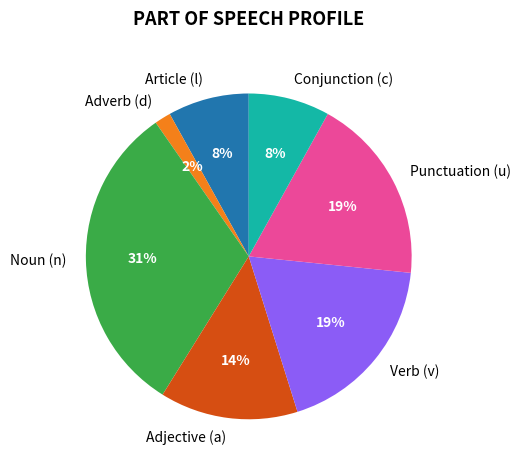

Is it true that Article (l) is 8% of the pie?

True